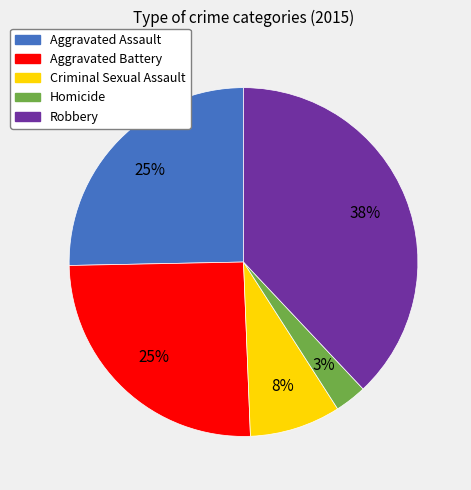

To the nearest percent, what percentage of the pie is Aggravated Battery?

25%